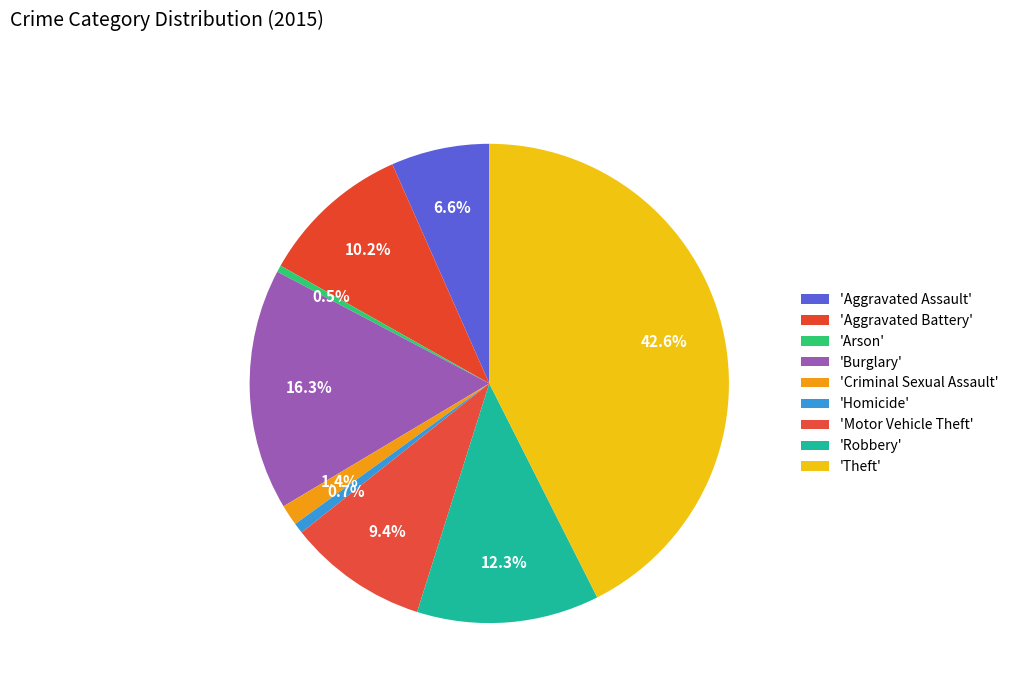

Count the number of slices in the pie.

9